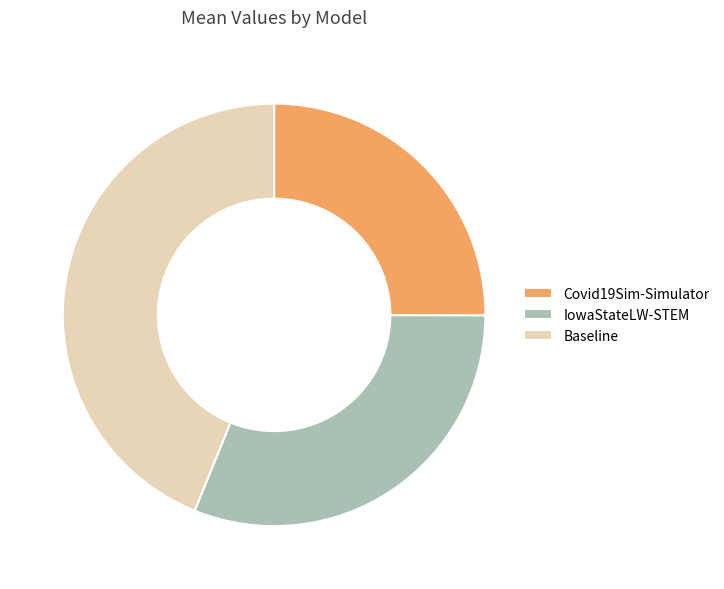

Approximately how many times larger is the value at Covid19Sim-Simulator compared to Baseline?

0.6